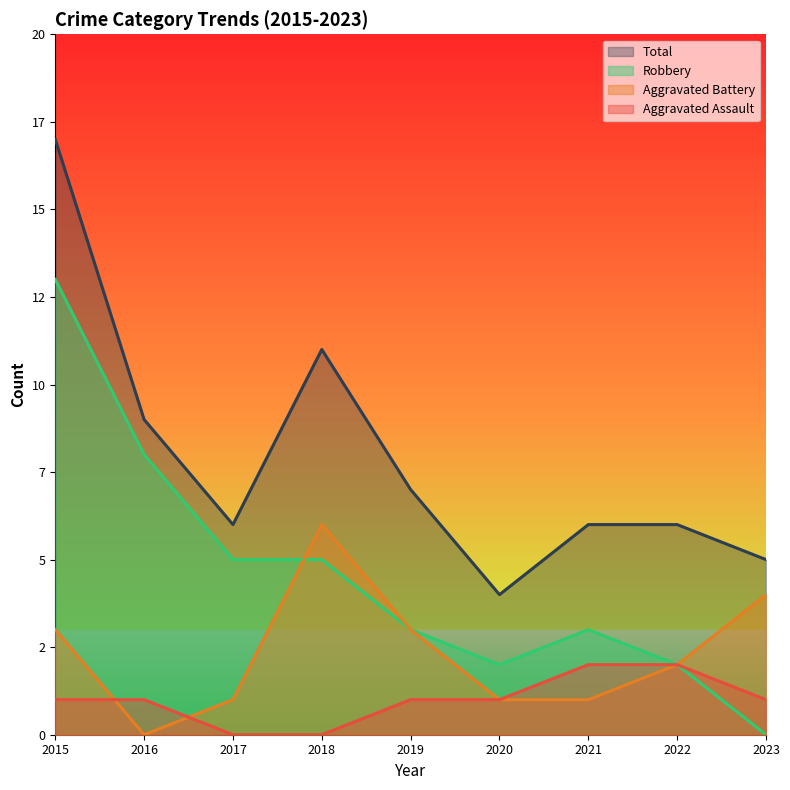

Which series changed the most between 2019 and 2020?

Total